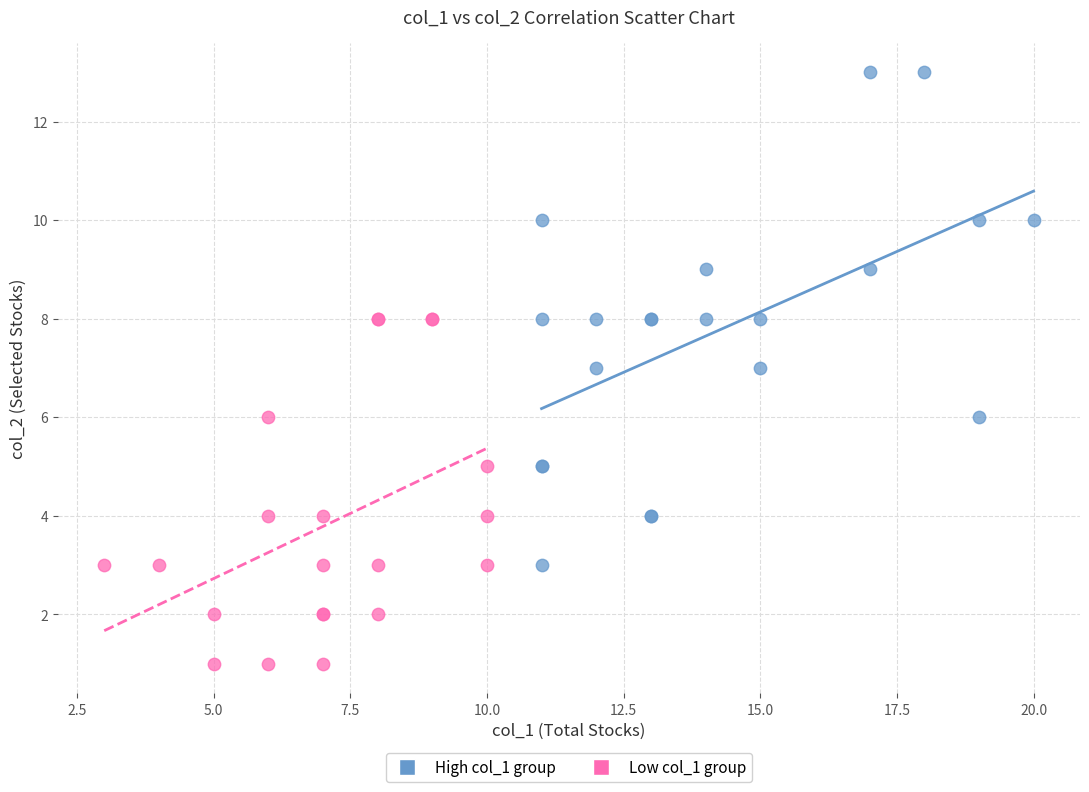

Which series reaches the maximum Y coordinate?

High col_1 group